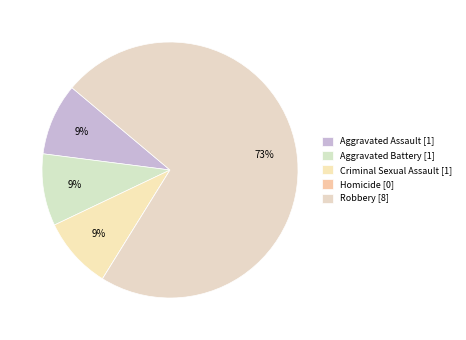

What percentage do Homicide and Aggravated Assault together represent?

9.1%